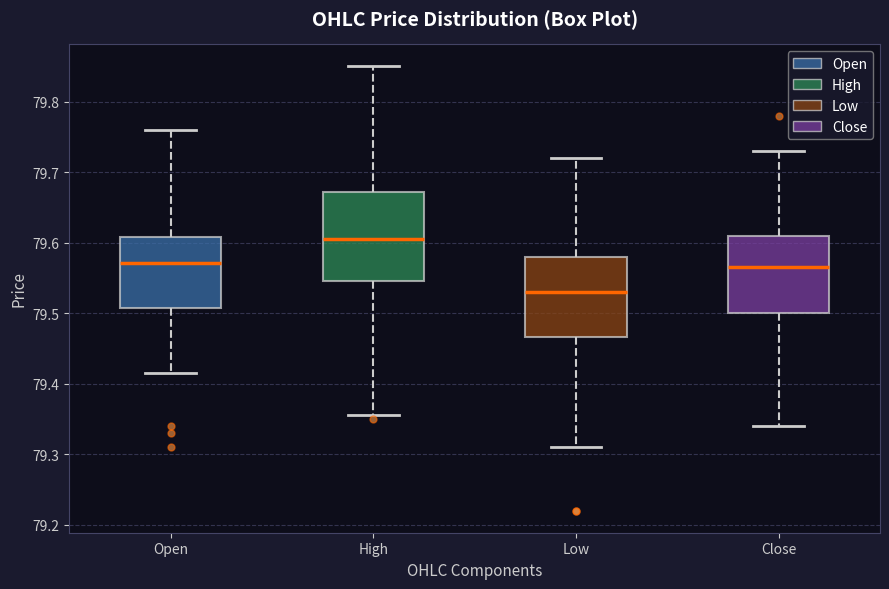

Reading left to right, read every box against the y-axis: the position of its median line, the range the box covers, and the ends of its whiskers. The values are not printed on the chart, so give them approximately, as read against the axis.

Open: median 79.57, box 79.51 to 79.61, whiskers 79.42 to 79.76
High: median 79.61, box 79.55 to 79.67, whiskers 79.36 to 79.85
Low: median 79.53, box 79.47 to 79.58, whiskers 79.31 to 79.72
Close: median 79.57, box 79.50 to 79.61, whiskers 79.34 to 79.73